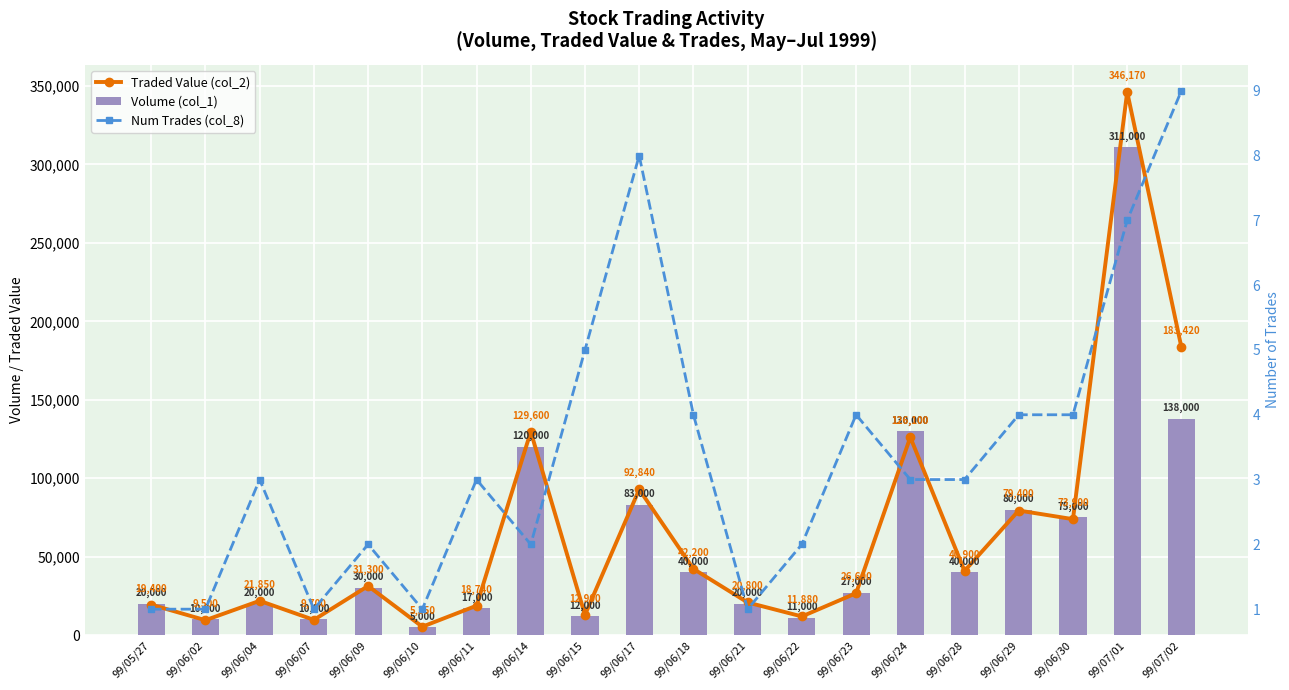

What is the label of the 6th bar from the right?

99/06/24